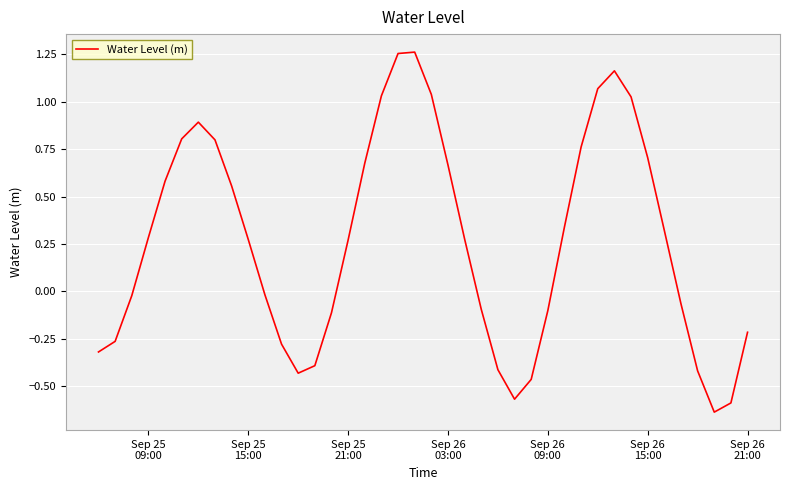

Count the number of data series in this chart.

1